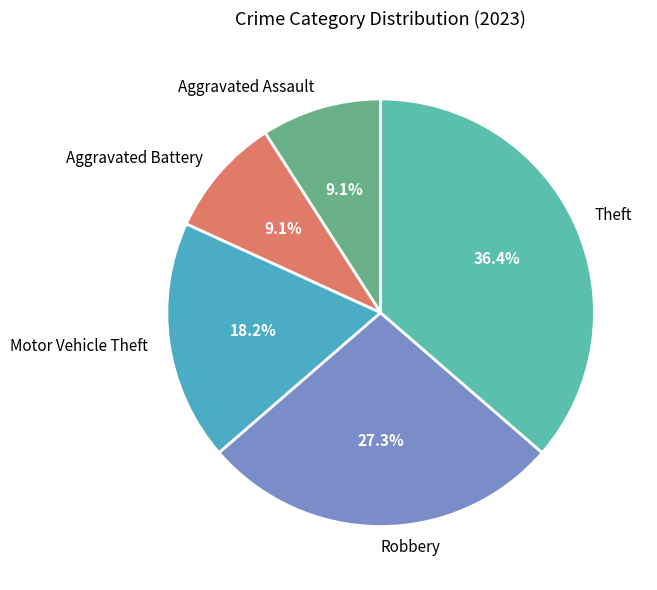

Does Robbery represent more than half of the total?

No